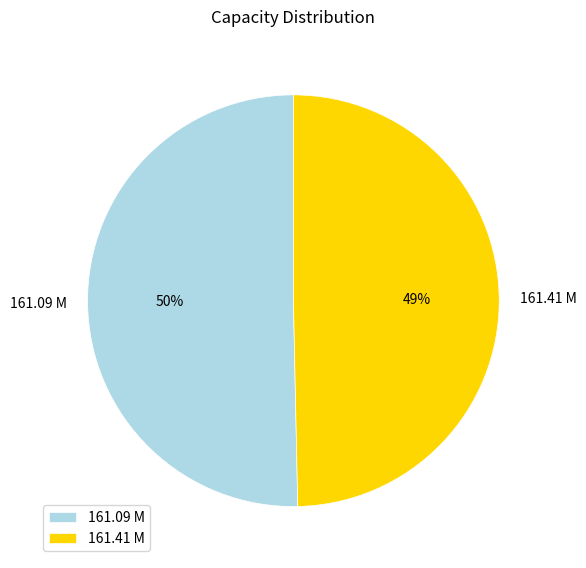

To the nearest percent, what is the average slice percentage?

50%